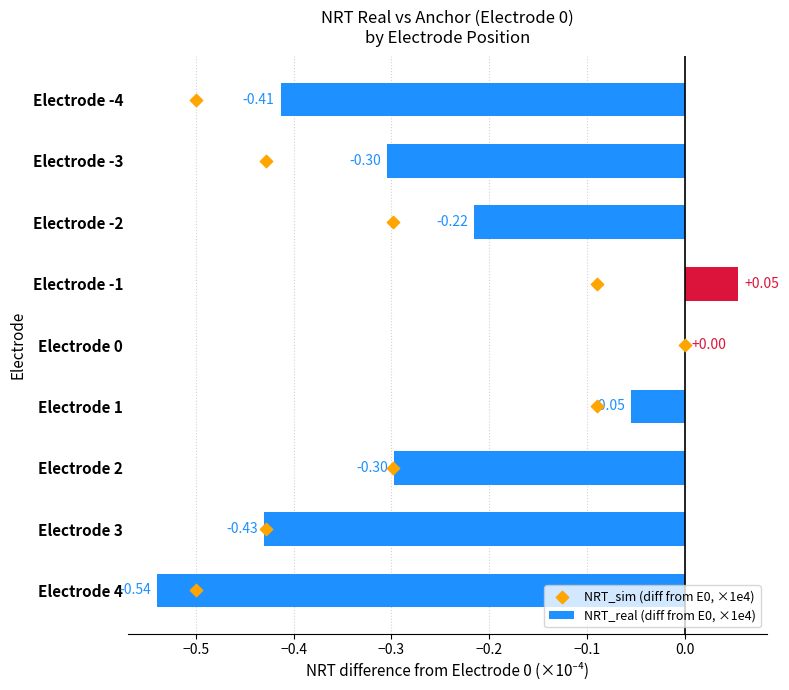

Which series reaches the maximum Y coordinate?

NRT_sim (diff from E0, ×1e4)